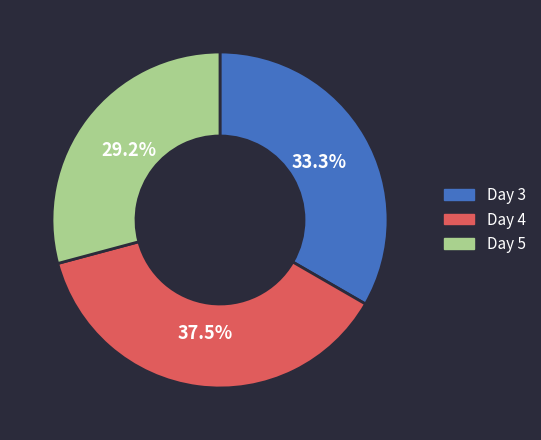

How many segments does this pie chart have?

3